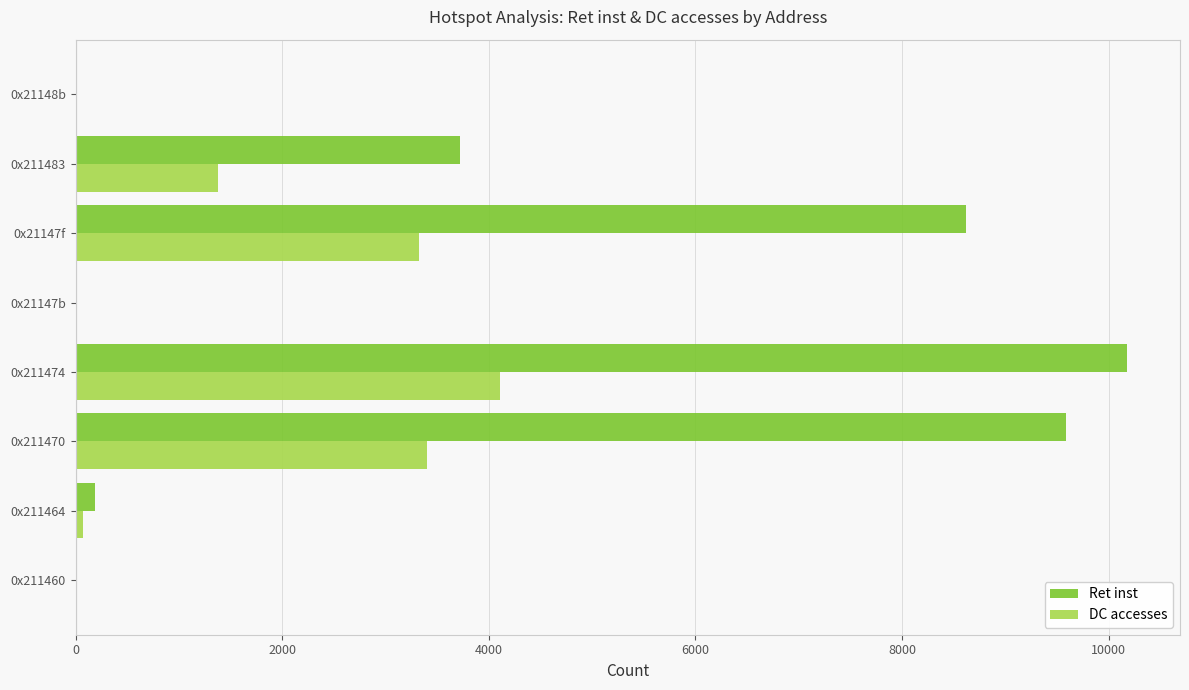

Between 0x211460 and 0x21147f, which series saw the biggest shift?

Ret inst